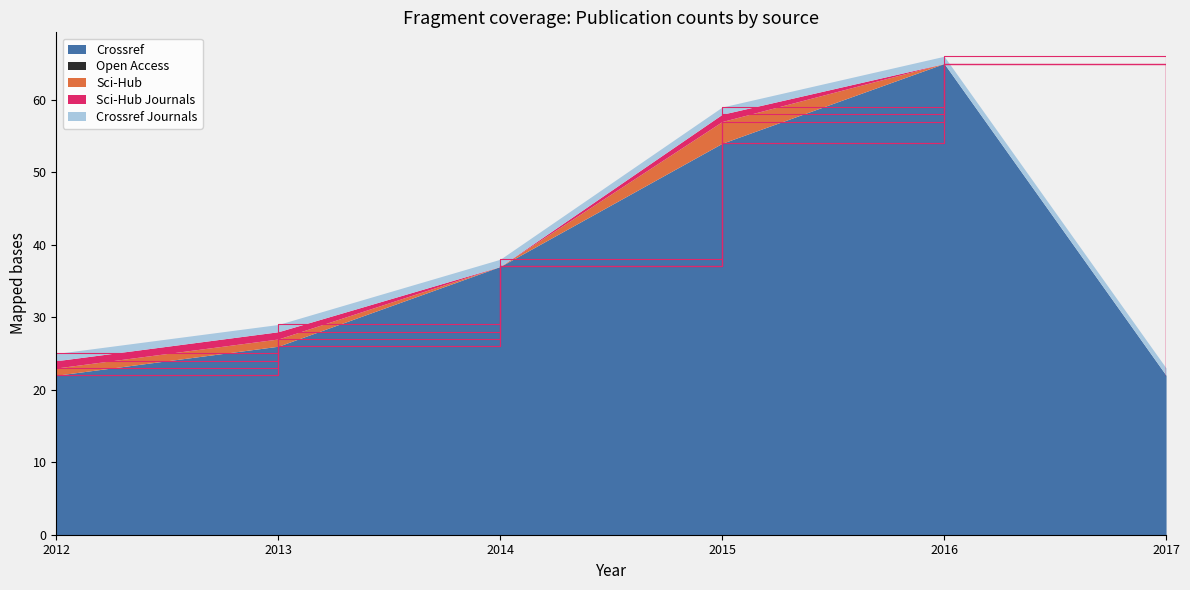

Is the value of scihub_journals at 2013 greater than the value of crossref at 2012?

No